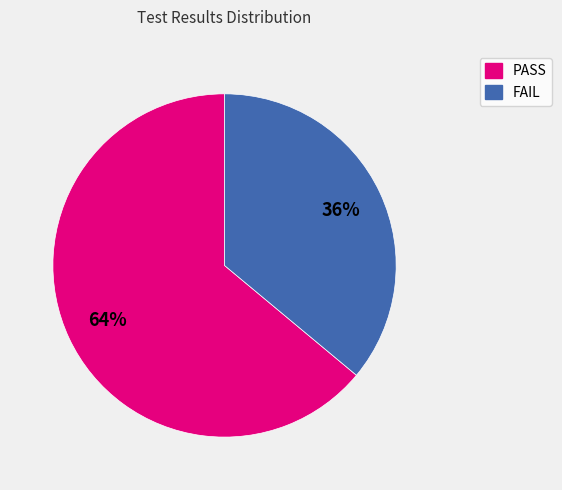

To the nearest percent, what is the combined percentage of FAIL and PASS?

100%